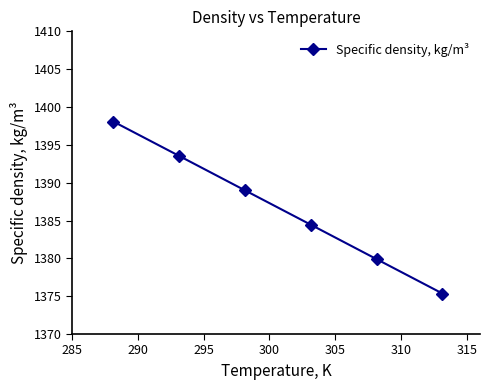

What is the greatest value displayed?

1398.1